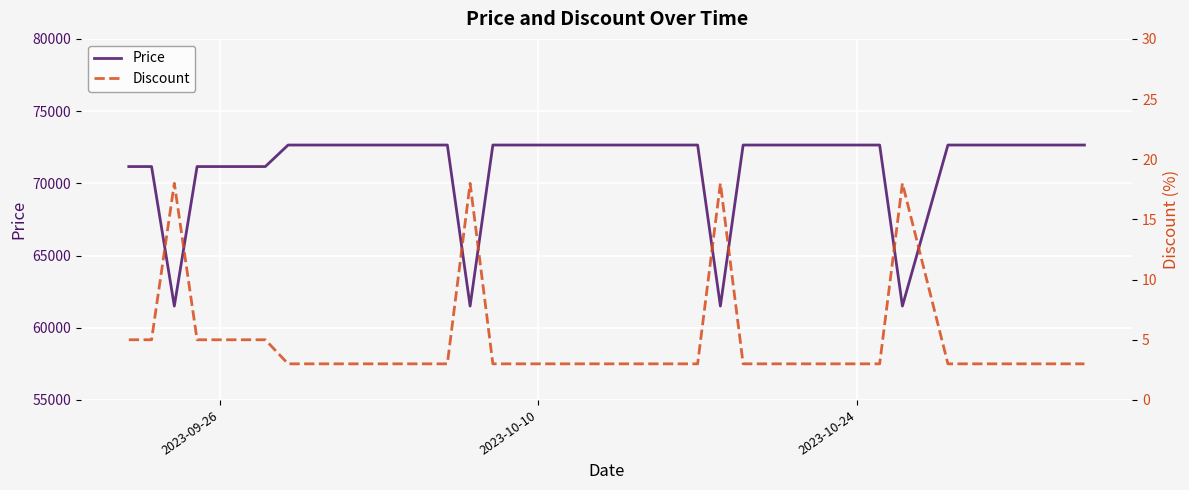

What is the lowest value of the Price series?

61500